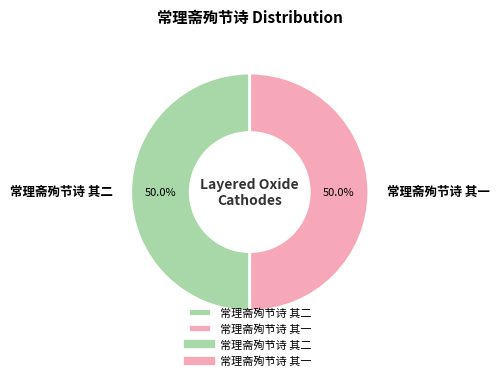

Approximately how many times larger is the value at 常理斋殉节诗 其一 compared to 常理斋殉节诗 其二?

1.0